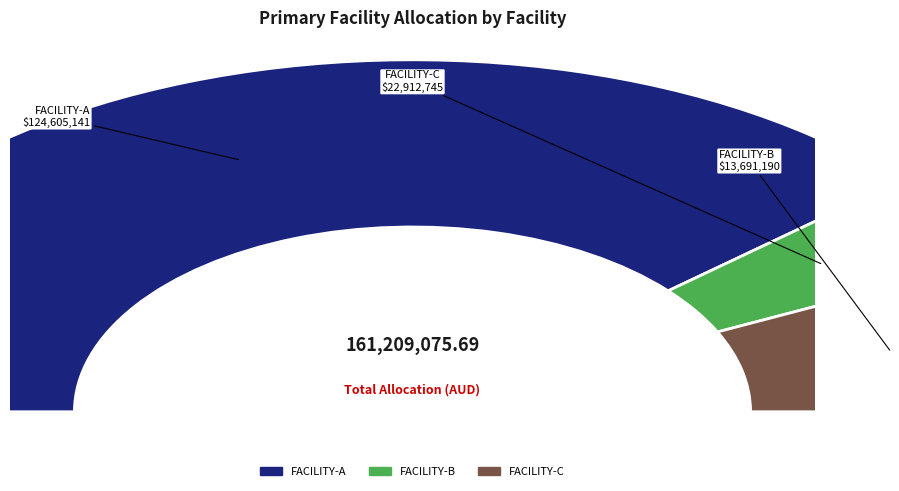

Rank the categories by value from lowest to highest.

FACILITY-B, FACILITY-C, FACILITY-A